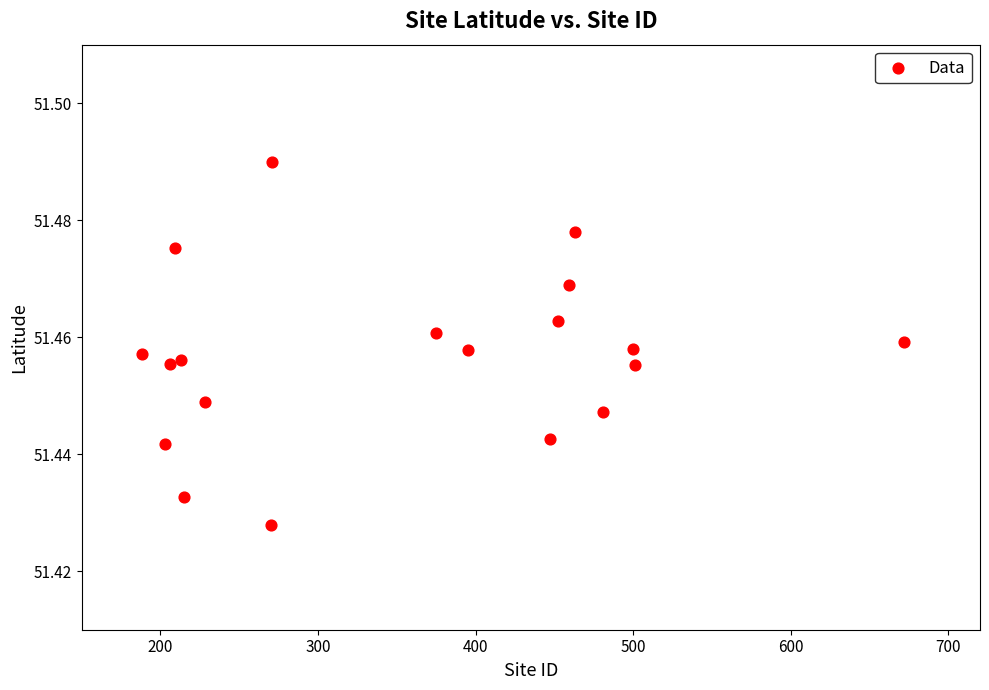

What is the range of X values (max minus min)?

484.0